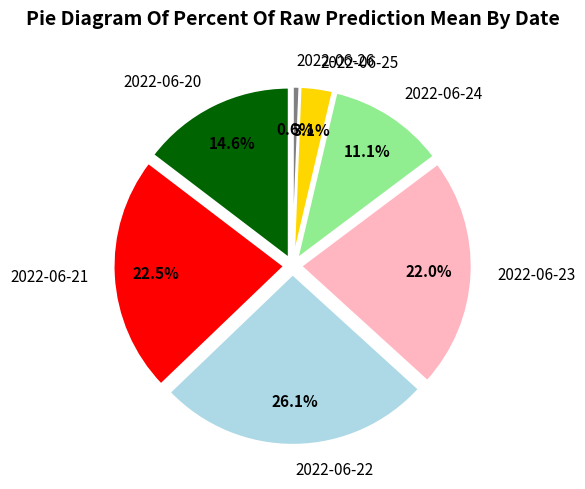

The 2022-06-20 slice represents 29% of the pie. True or false?

False